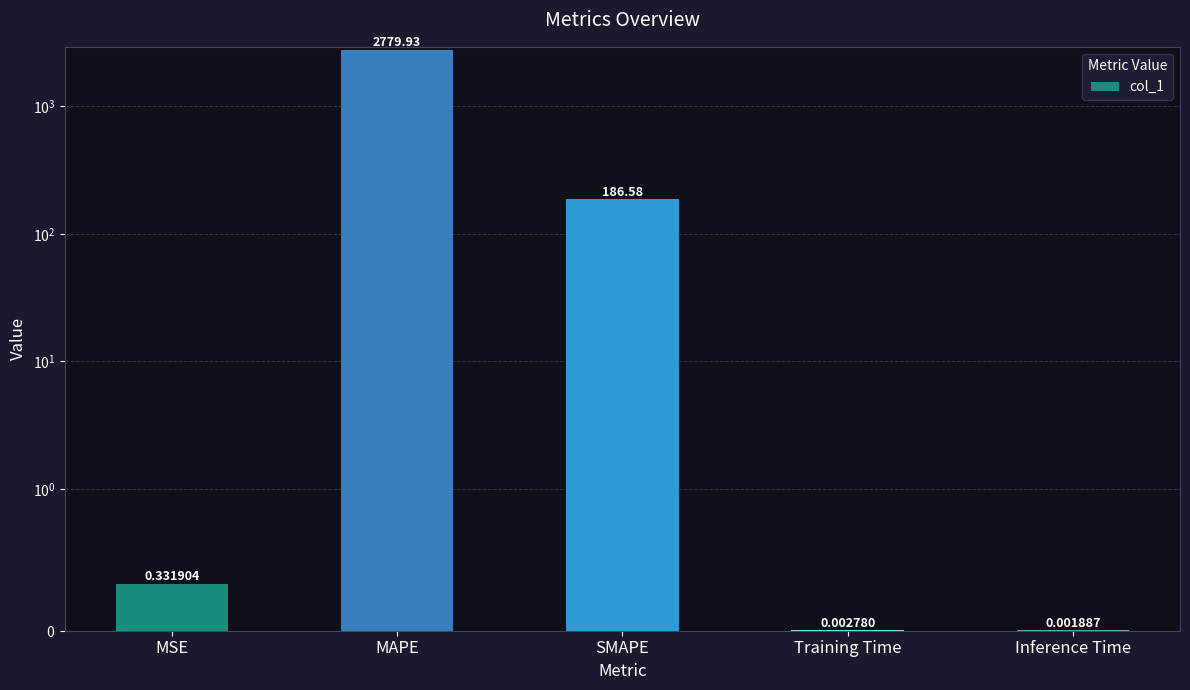

Rank the categories by value from lowest to highest.

Inference Time, Training Time, MSE, SMAPE, MAPE